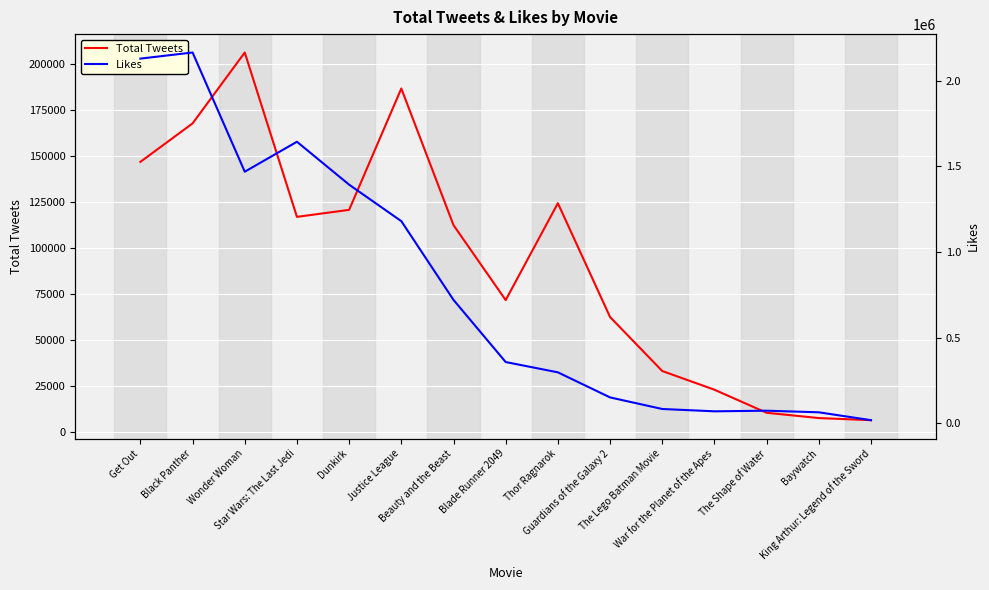

In Total Tweets, how many points are higher than both neighbors (excluding endpoints)?

3